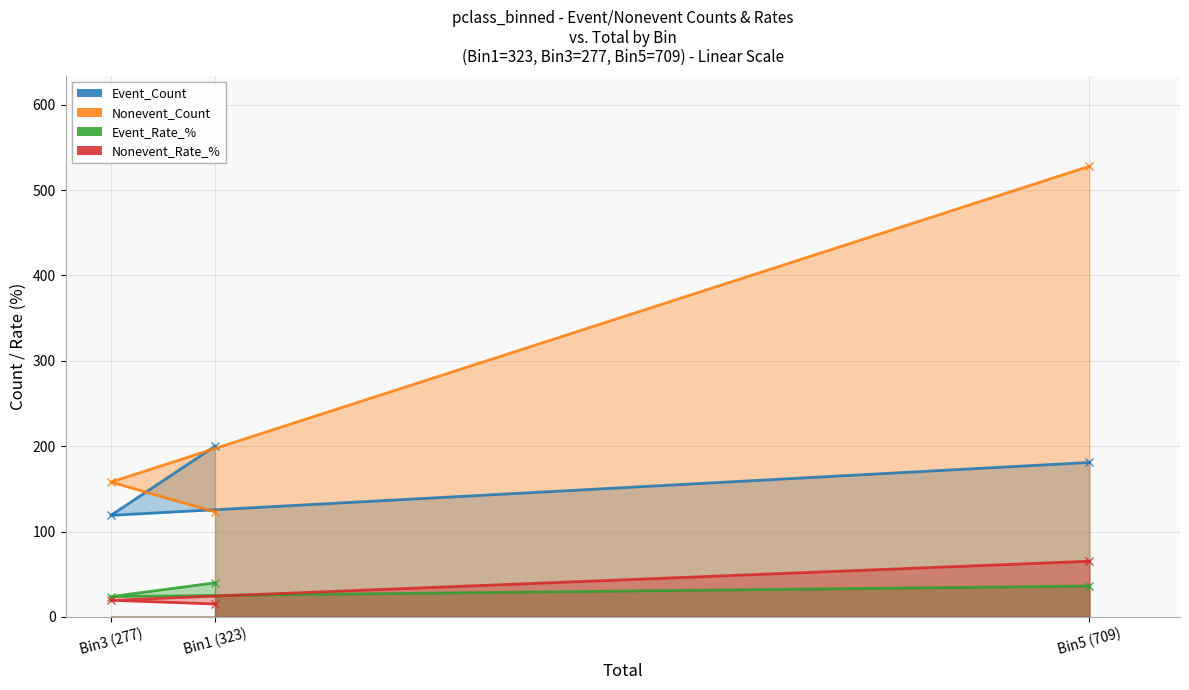

Which label corresponds to the smallest value in the chart?

Bin1 (323)